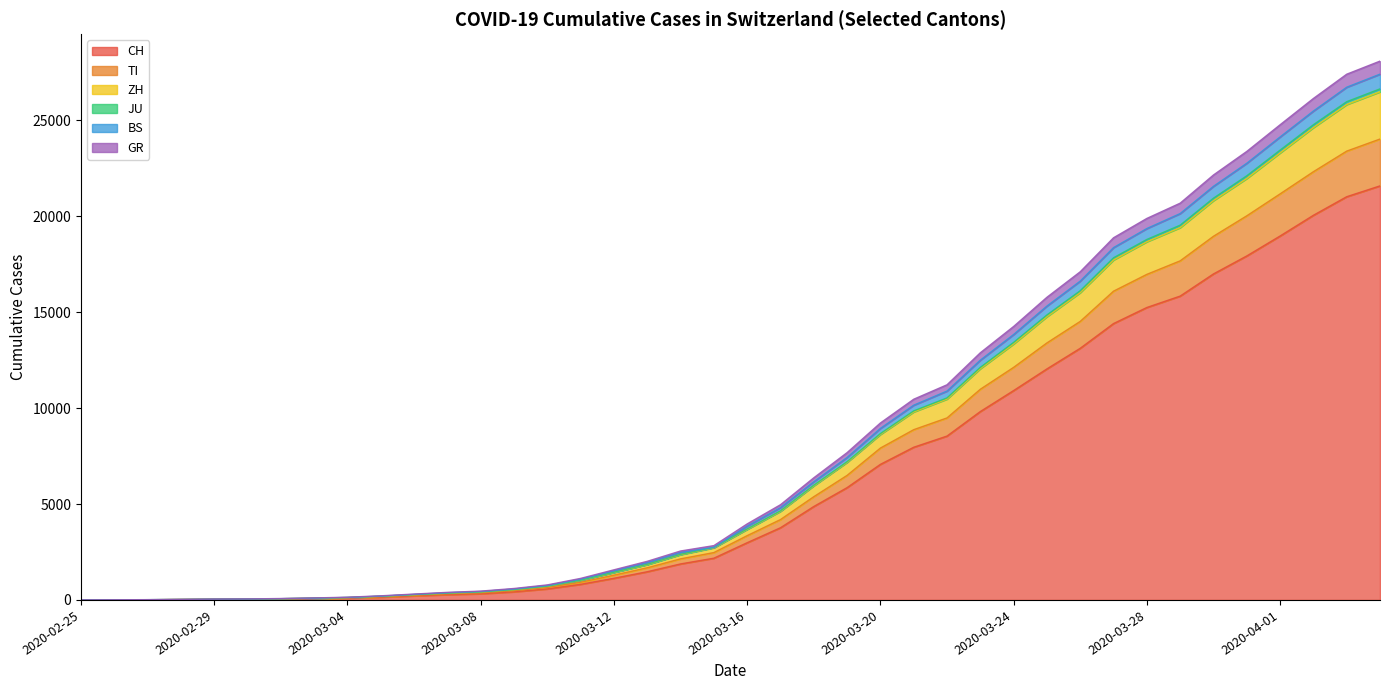

What is the label of the 11th point from the right?

2020-03-25